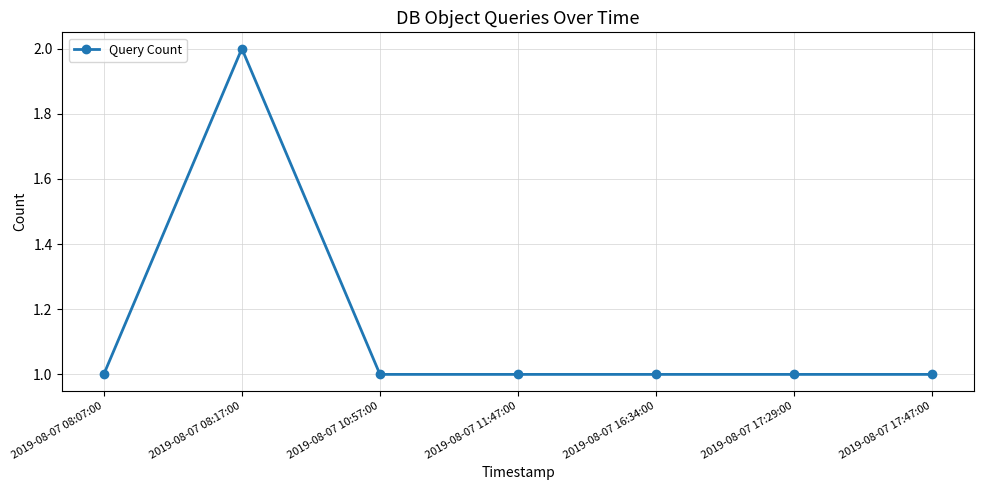

What is the label of the 6th point from the left?

2019-08-07 17:29:00